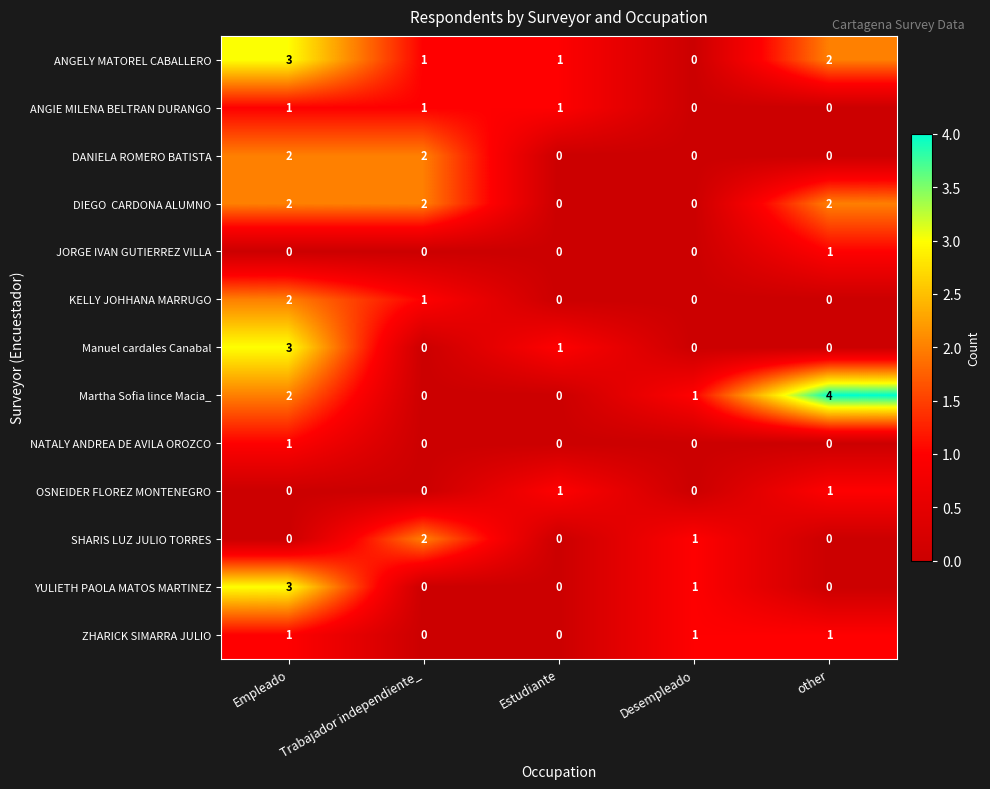

The value of DANIELA ROMERO BATISTA at Desempleado is 0. True or false?

True